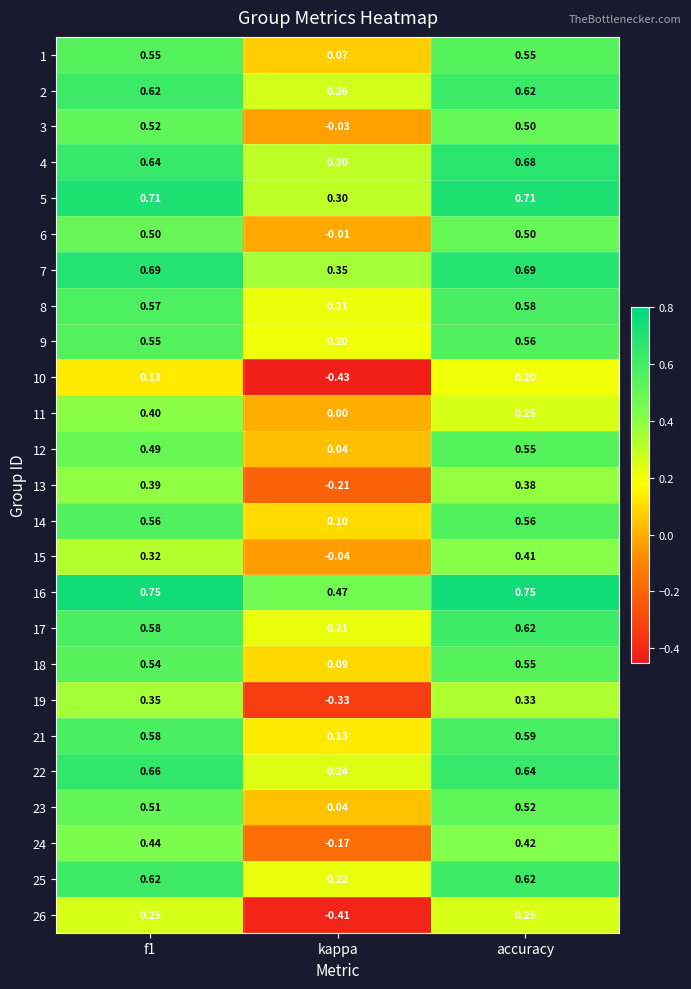

At which label is 4 closest to 0?

kappa